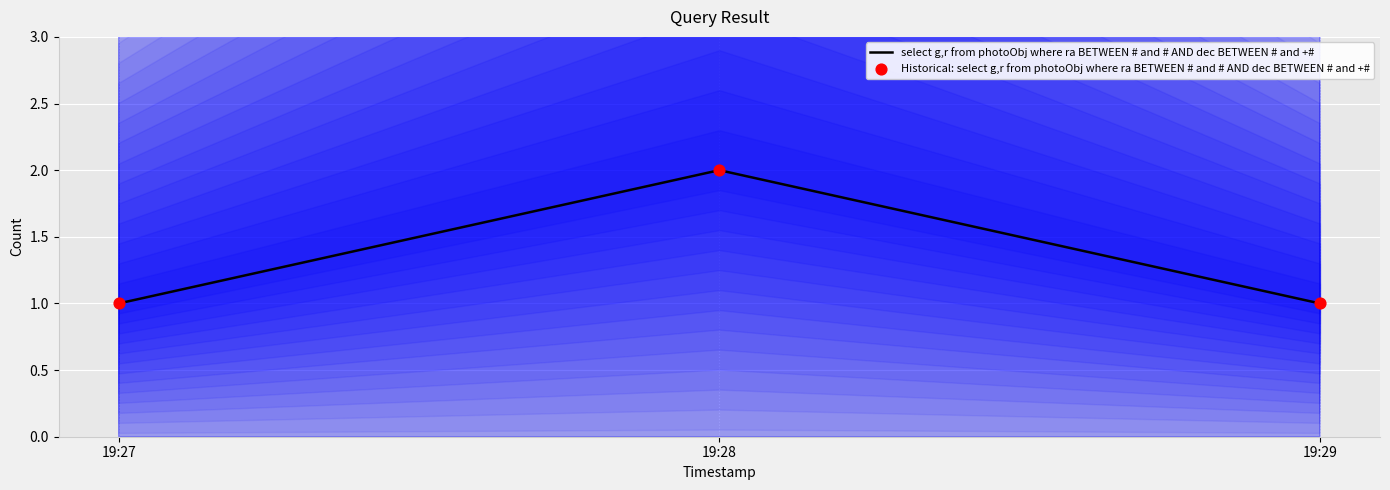

What are all the series names shown in the legend?

select g,r from photoObj where ra BETWEEN # and # AND dec BETWEEN # and +#, Historical: select g,r from photoObj where ra BETWEEN # and # AND dec BETWEEN # and +#